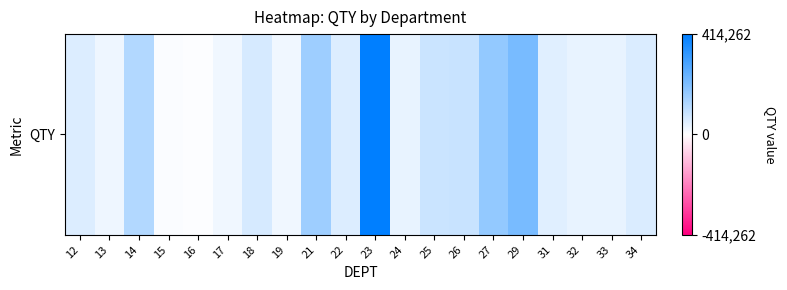

What is the change in value from 12 to 15?

-51208.0